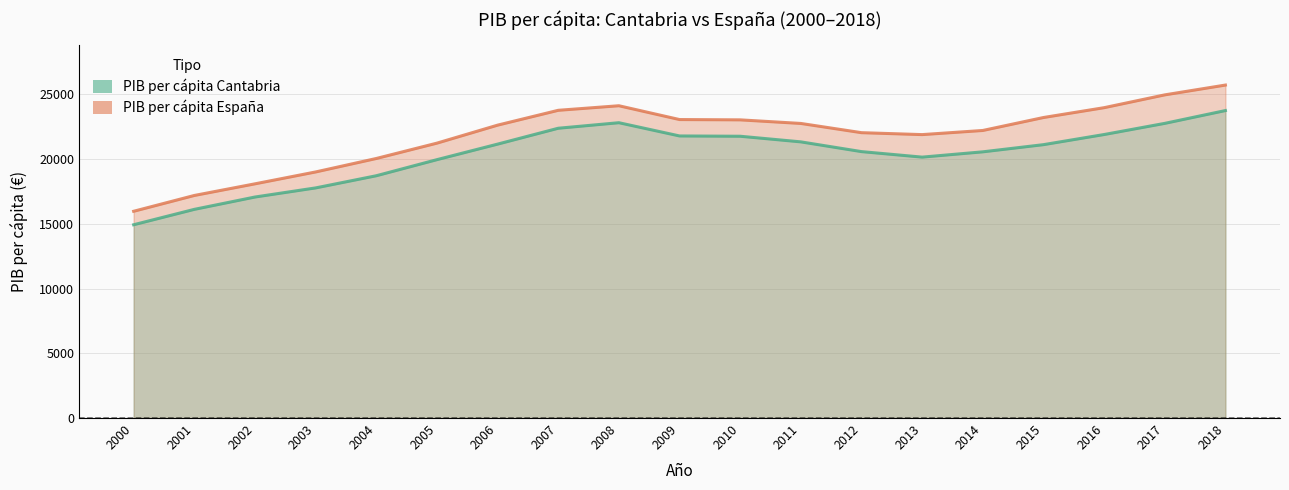

Is it true that PIB per cápita España equals 24969 at 2017?

True